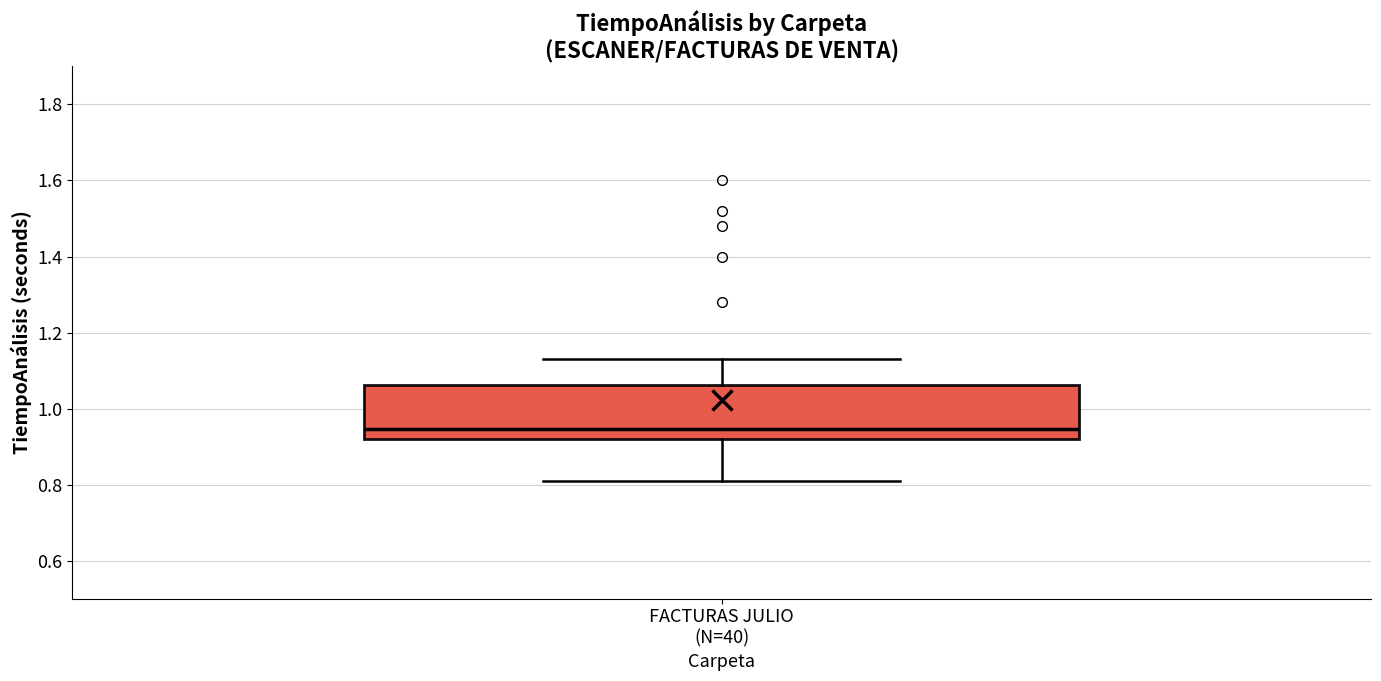

Transcribe this box plot: give where the median line is, the range the box spans, and where the two whiskers end, as read against the y-axis. The values are not printed on the chart, so give them approximately, as read against the axis.

median 0.94, box 0.92 to 1.06, whiskers 0.82 to 1.14